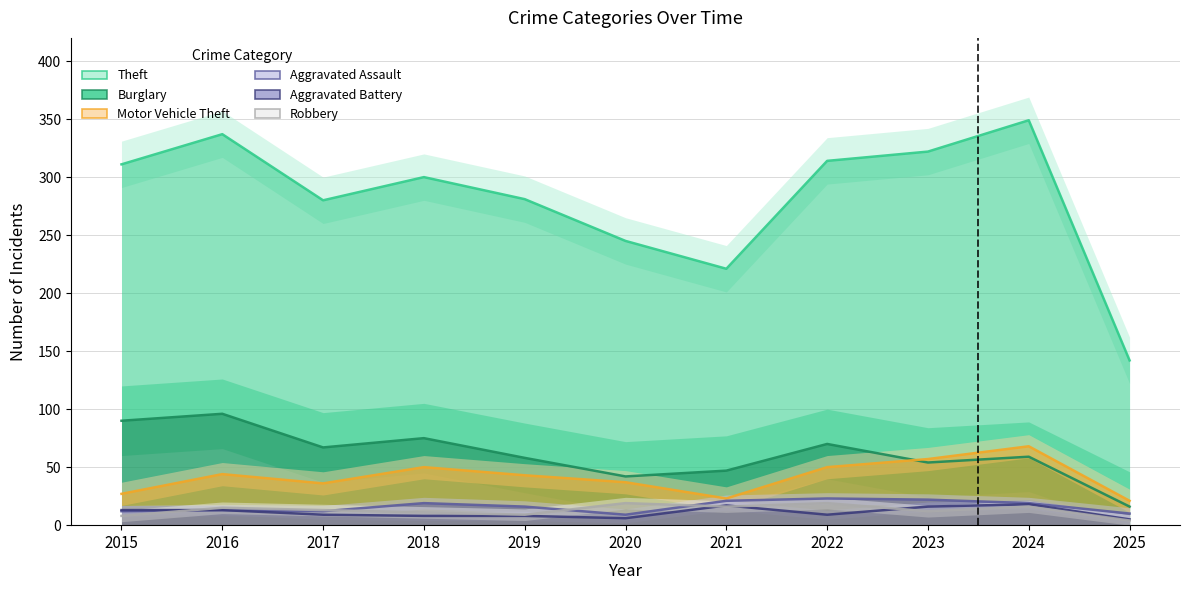

True or false: Aggravated Assault and Burglary intersect in this chart.

False